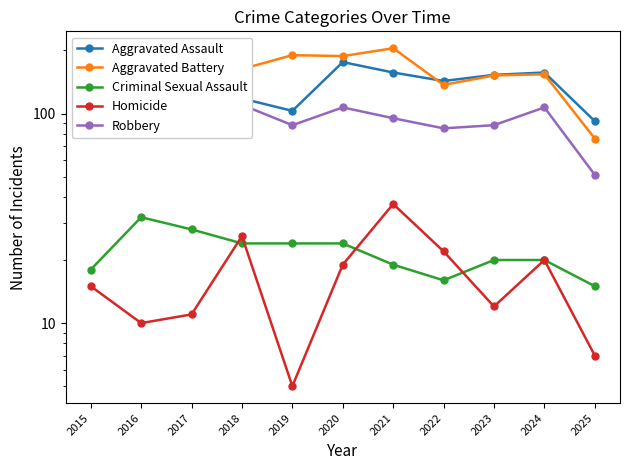

Rank the categories by Aggravated Assault value from highest to lowest.

2020, 2021, 2024, 2023, 2022, 2017, 2018, 2016, 2019, 2025, 2015